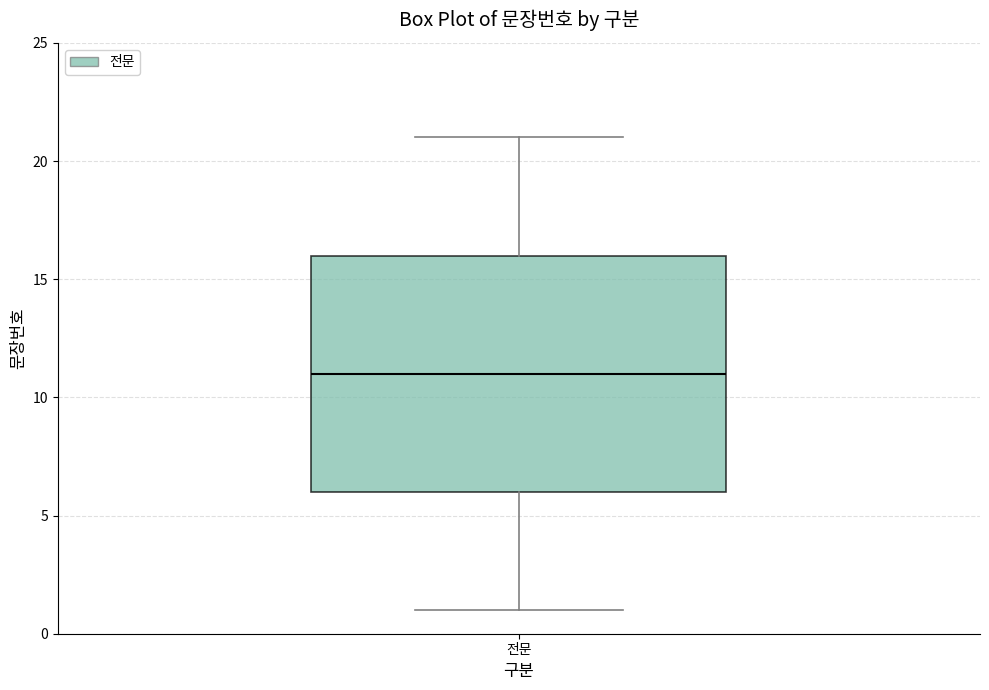

Where does the upper whisker of the box for 전문 end on the y-axis? The values are not printed on the chart, so give them approximately, as read against the axis.

21